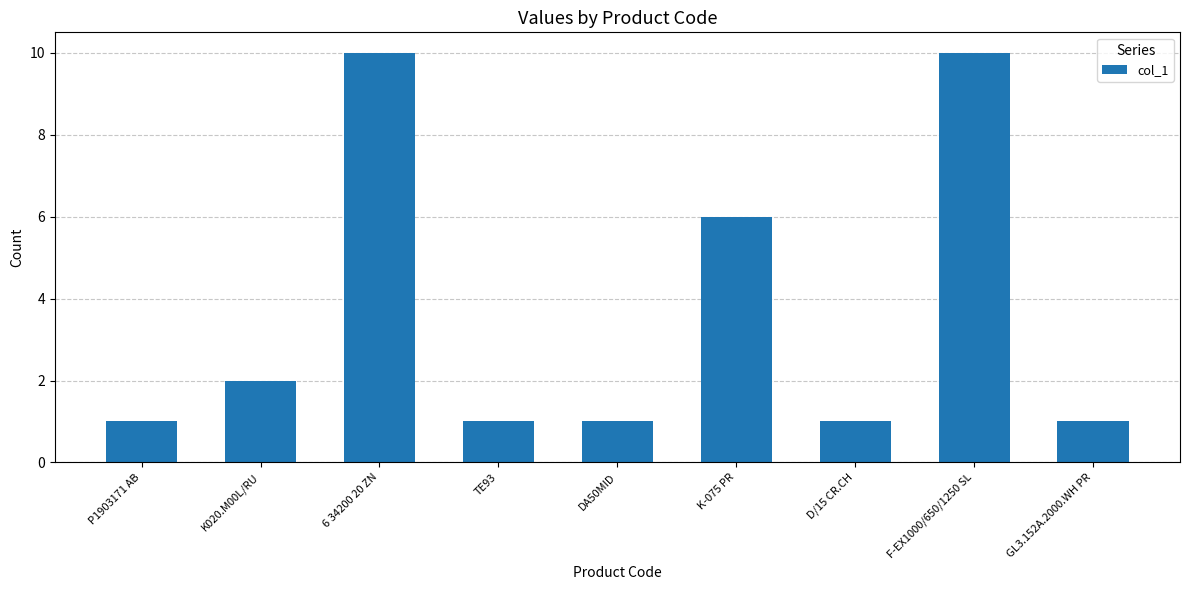

Which has a higher value, DA50MID or K020.M00L/RU?

K020.M00L/RU